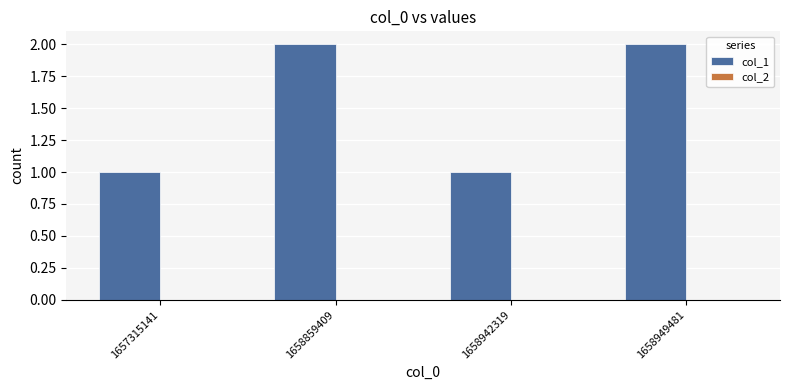

What is the ratio of the value at 1658859409 to the value at 1658942319?

2.0